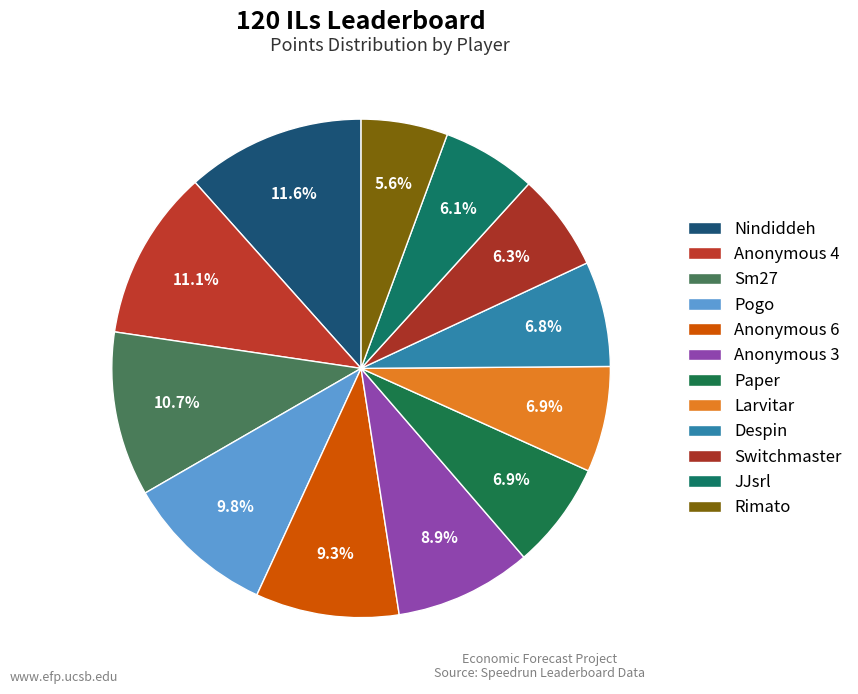

How many slices are in this pie chart?

12